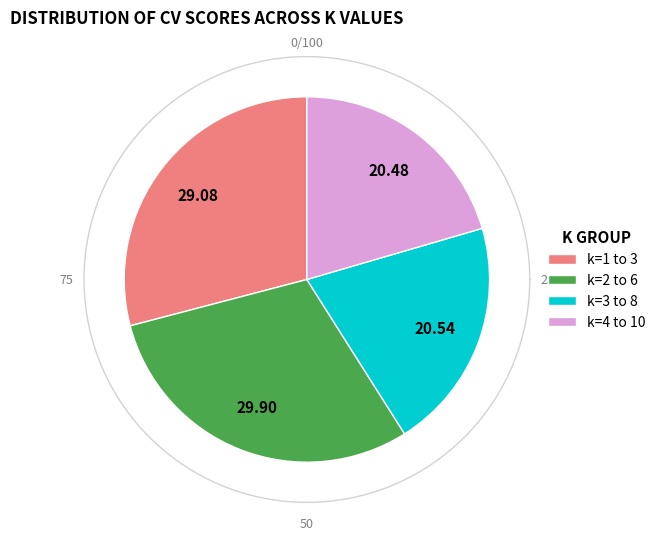

Is there any slice that represents more than half of the pie?

No